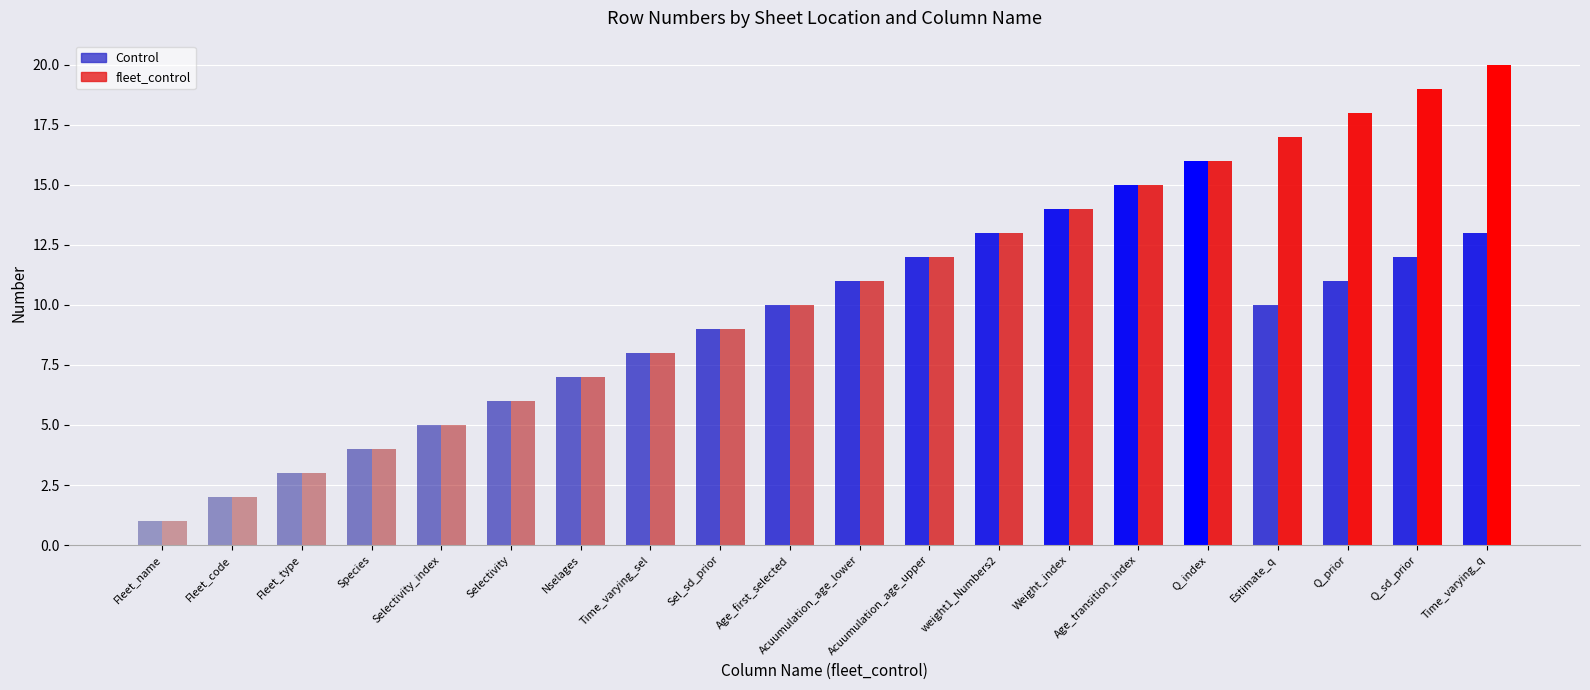

Where is Control nearest to the value 8?

Time_varying_sel